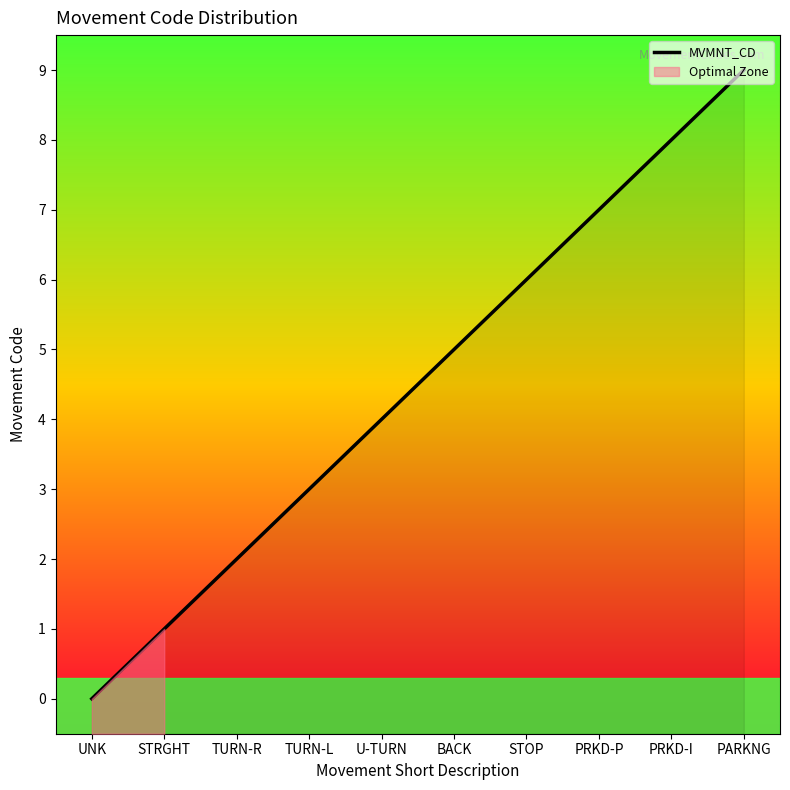

Which label corresponds to the largest value in the chart?

PARKNG